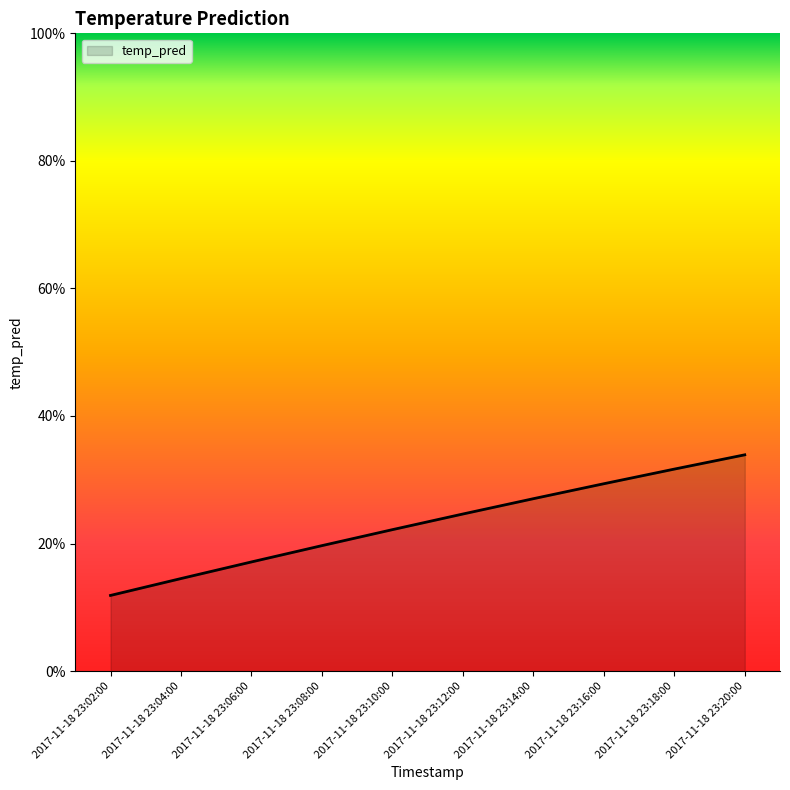

Read the value at 2017-11-18 23:02:00.

0.1